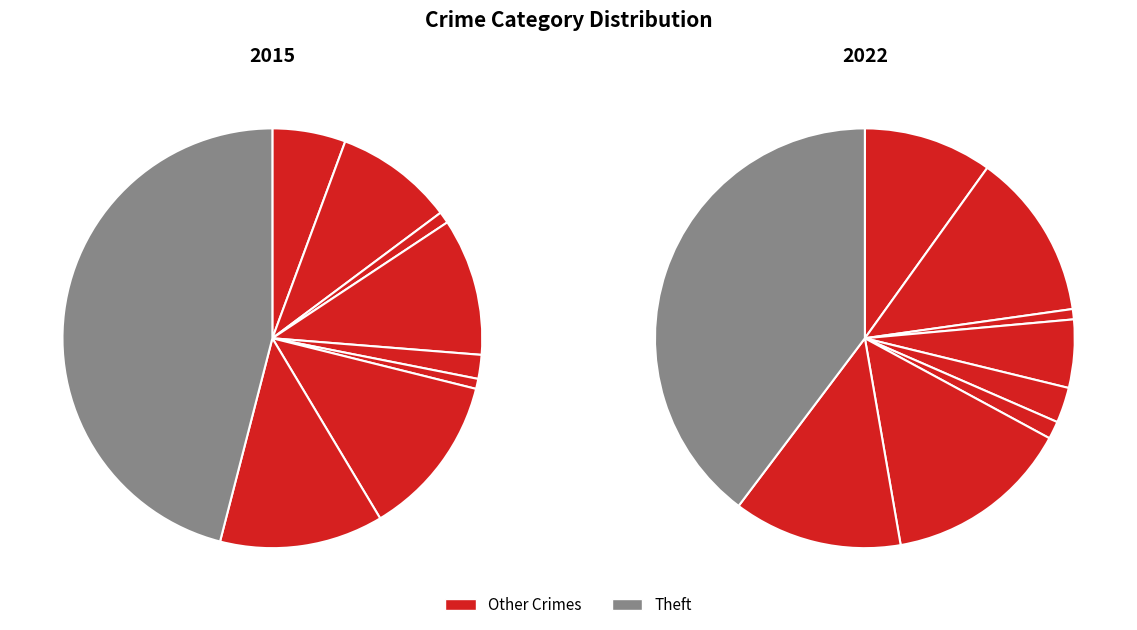

True or false: Aggravated Battery accounts for 21% of the total.

False